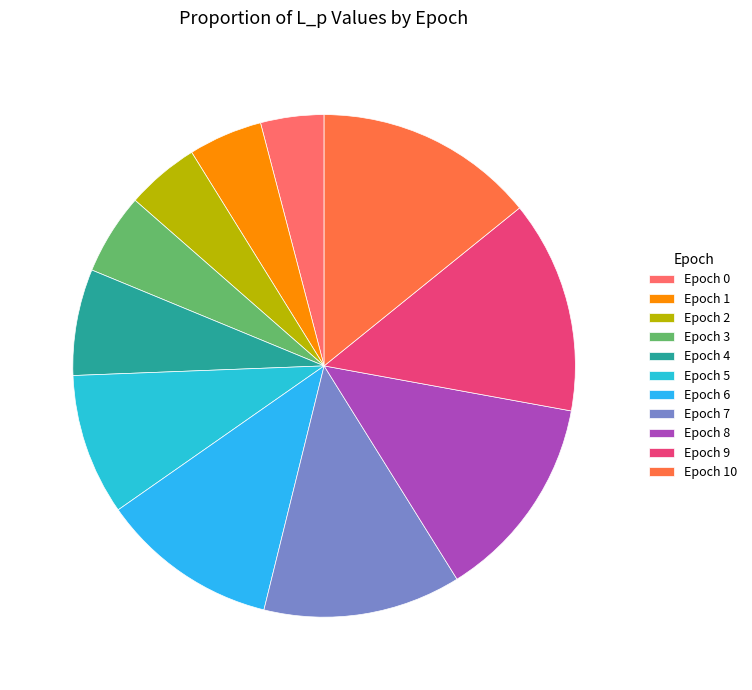

How many slices are in this pie chart?

11